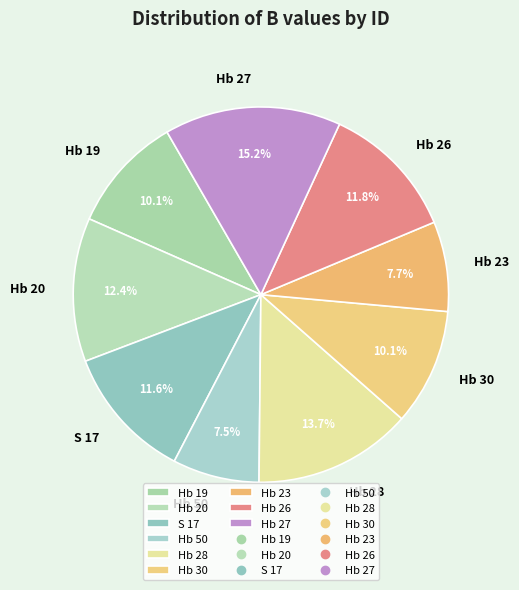

To the nearest percent, what percentage of the pie is Hb 23?

8%